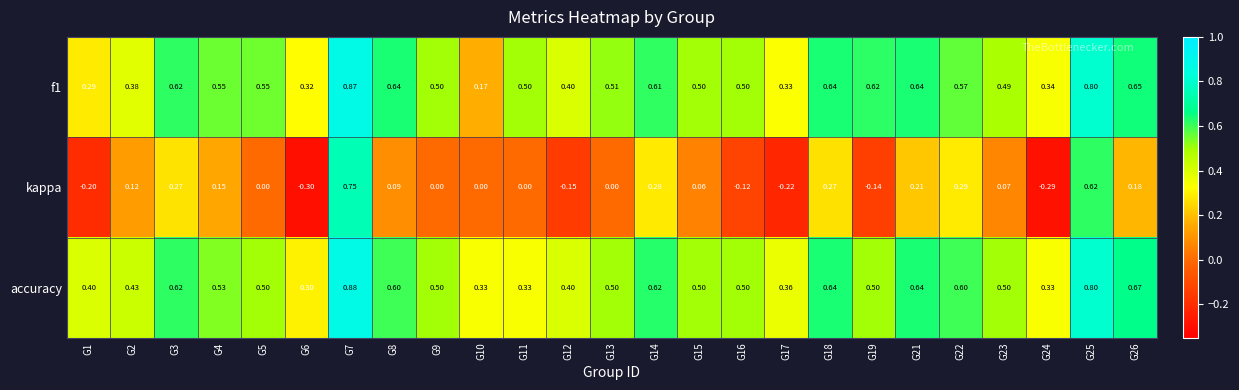

Is the value of f1 at G13 greater than the value of accuracy at G8?

No